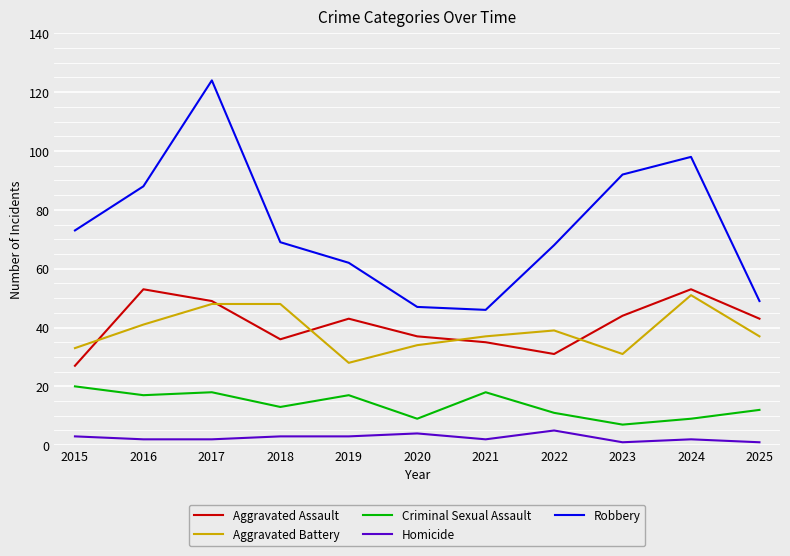

What is the difference between the highest and lowest values at 2022?

63